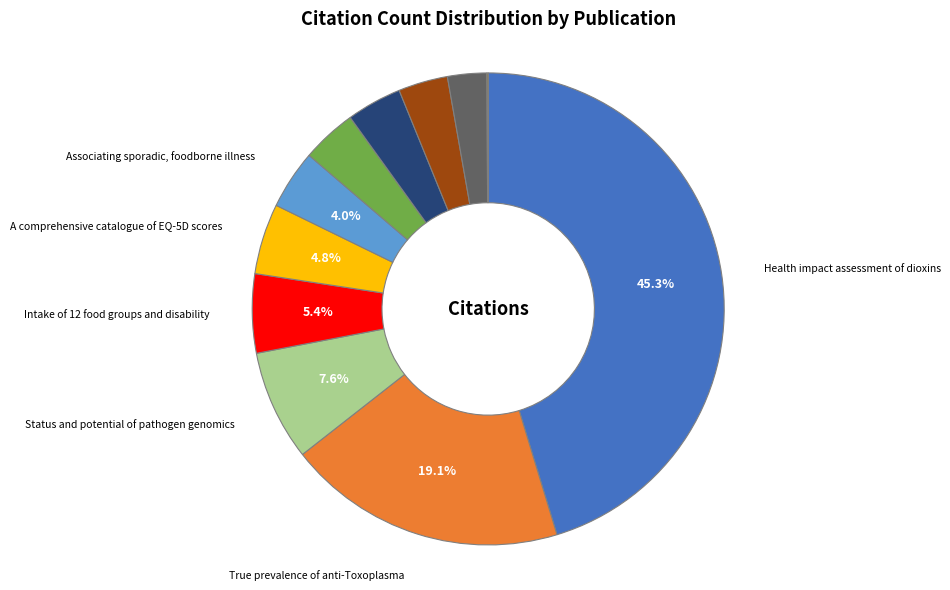

Is there a majority slice in this chart?

No